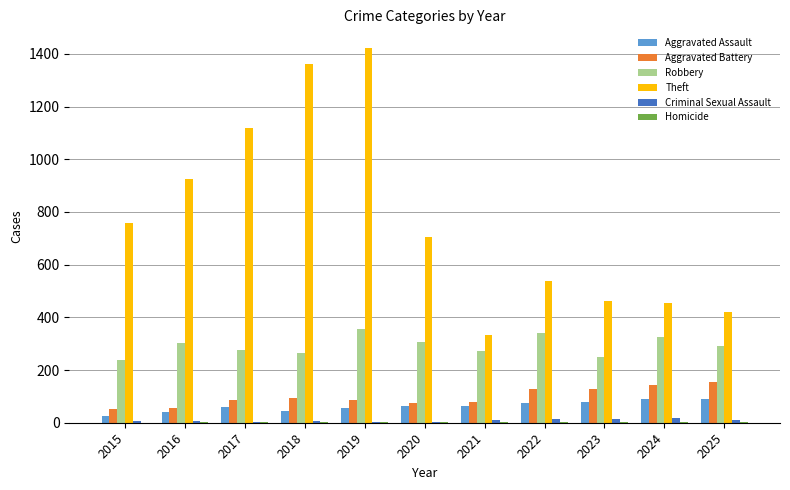

What is the total value across all series at 2017?

1543